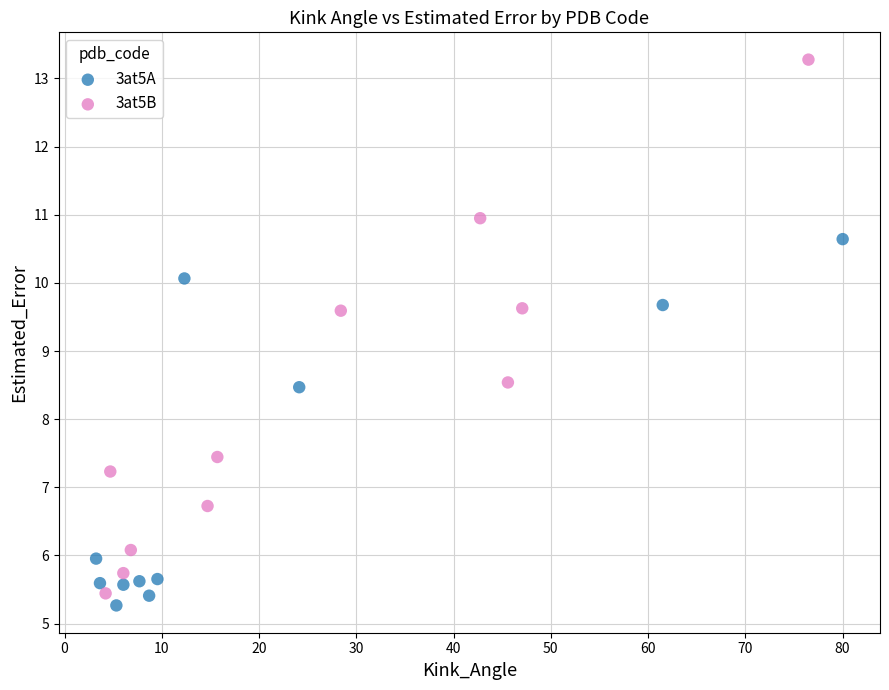

What are all the series names shown in the legend?

3at5A, 3at5B